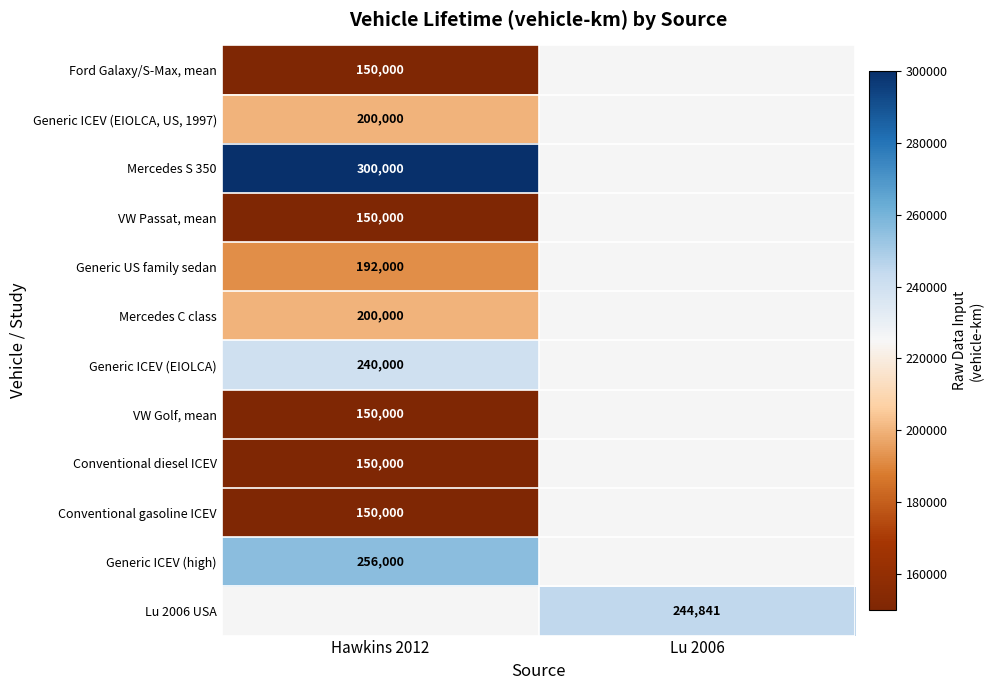

Is it true that Mercedes C class equals 76655 at Hawkins 2012?

False